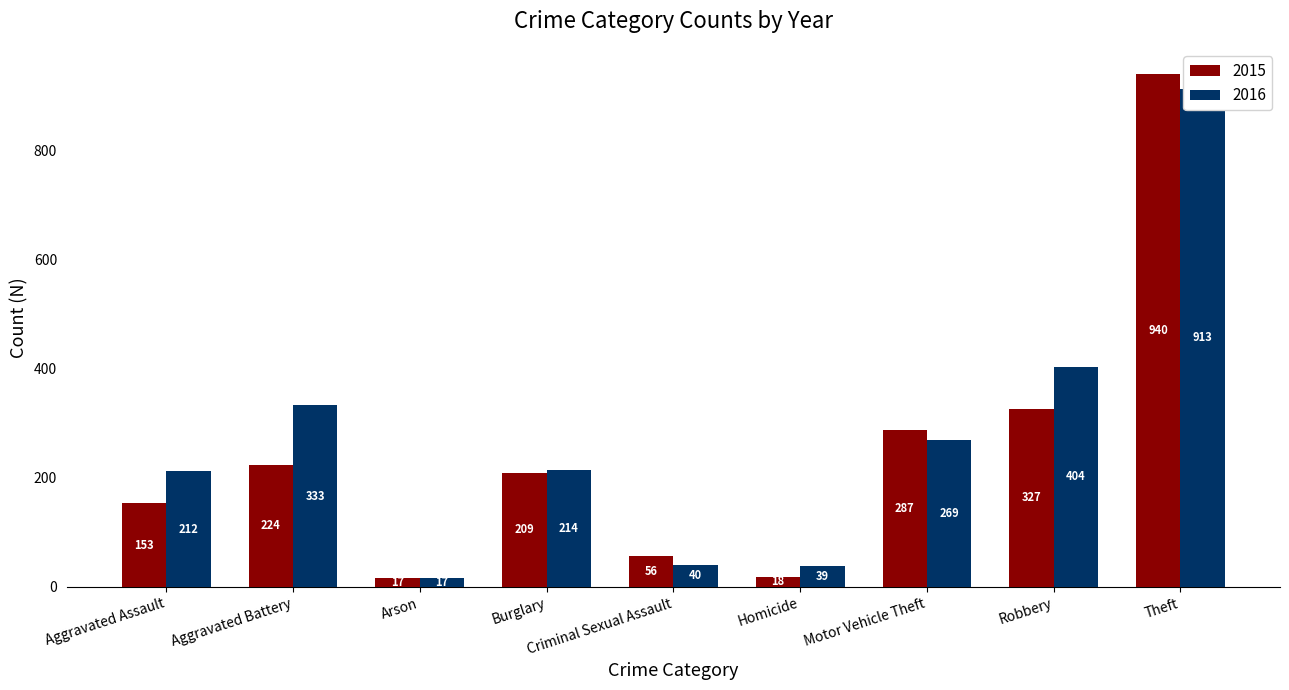

What is the difference between the 2016 values at Motor Vehicle Theft and Theft?

644